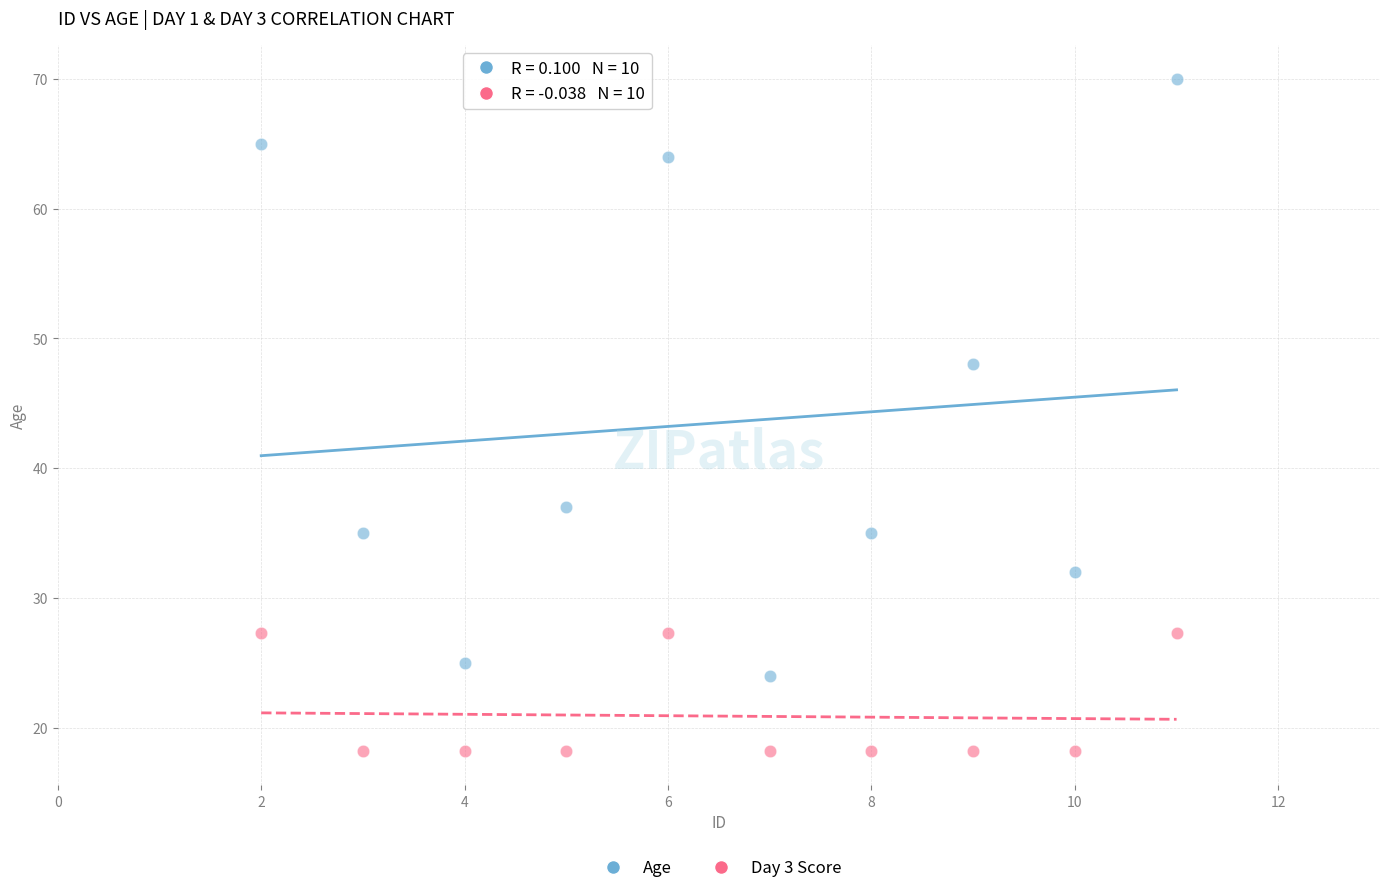

Across all series, what Y value is closest to 44?

48.0